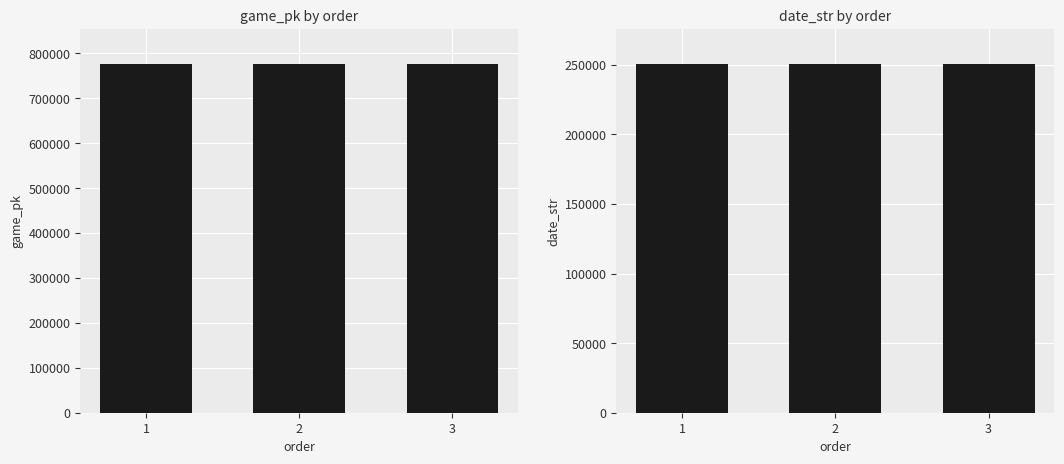

At which category is the sum across all series the highest?

3